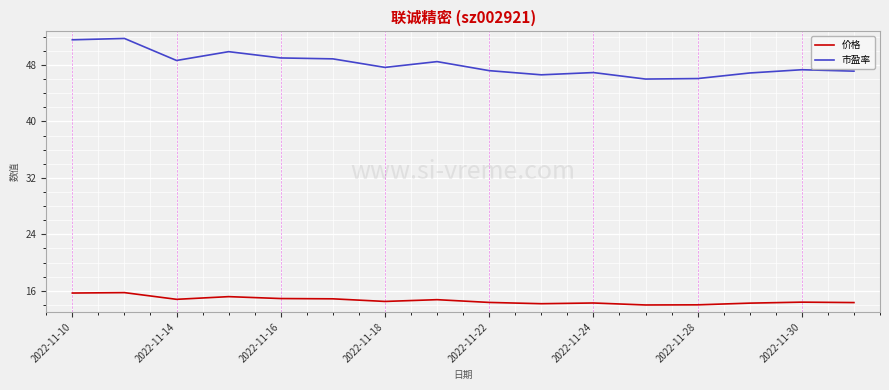

Does the chart have visible grid lines?

Yes